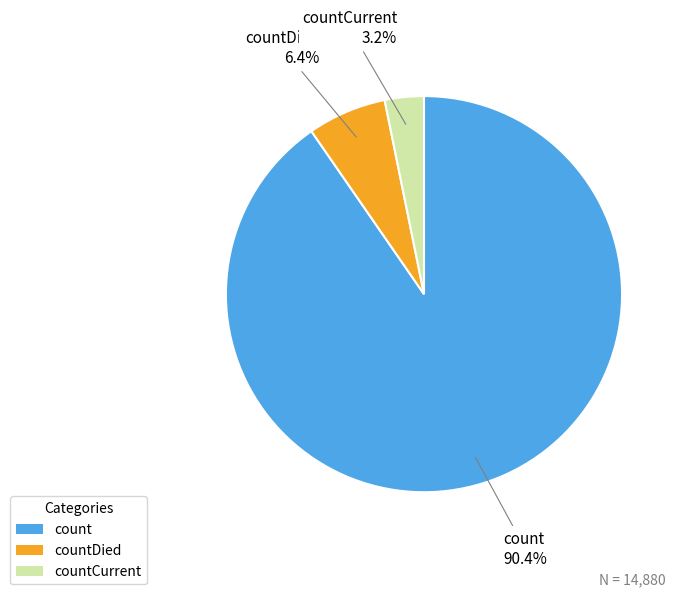

How many slices are in this pie chart?

3